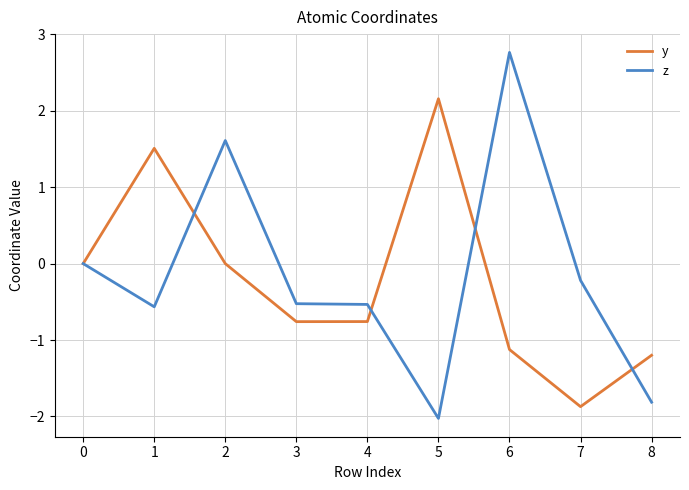

What is the maximum value for z?

2.8